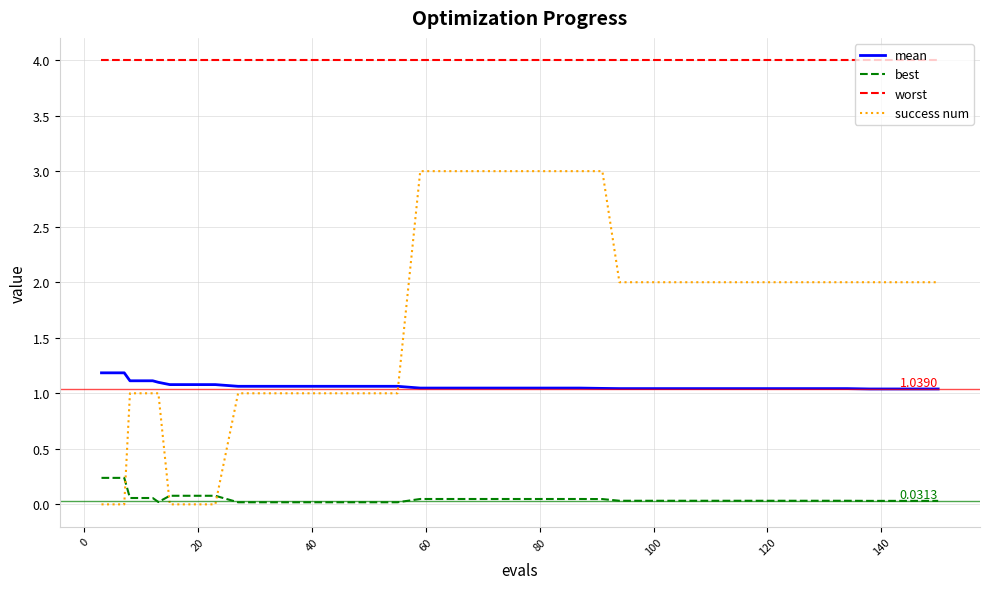

Which series has the largest range (max minus min)?

success num